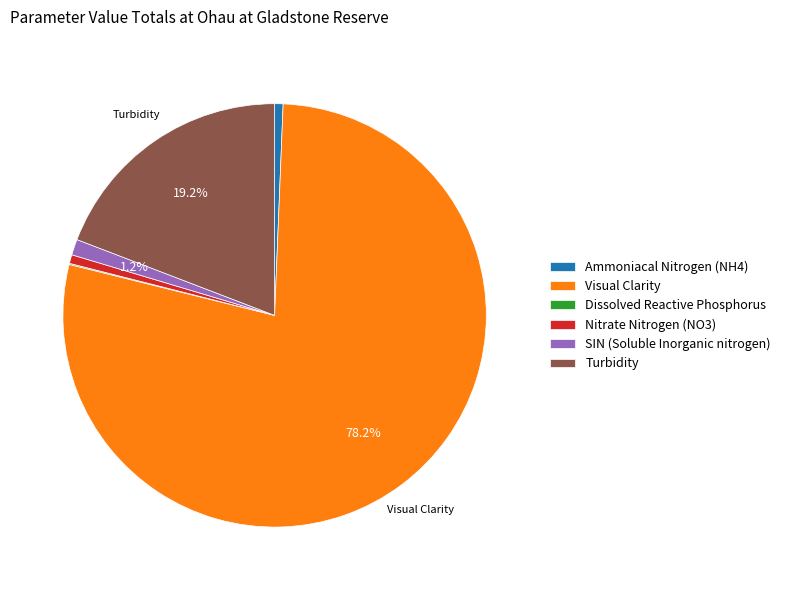

Which has a higher value, SIN (Soluble Inorganic nitrogen) or Turbidity?

Turbidity